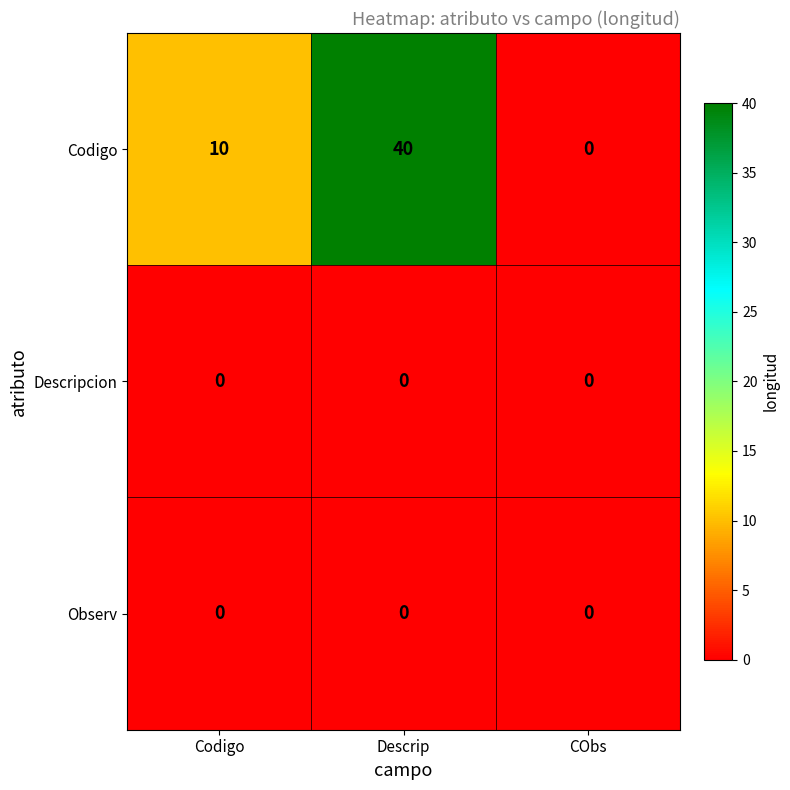

Count the Codigo values in the range 0 to 40.

3